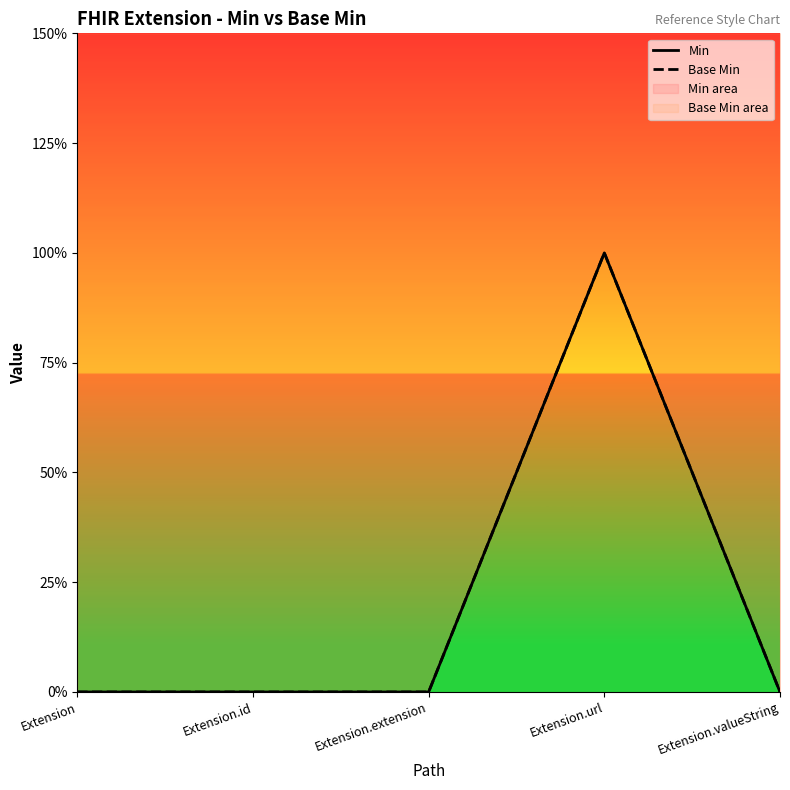

Count the Base Min values in the range 0 to 1.

5